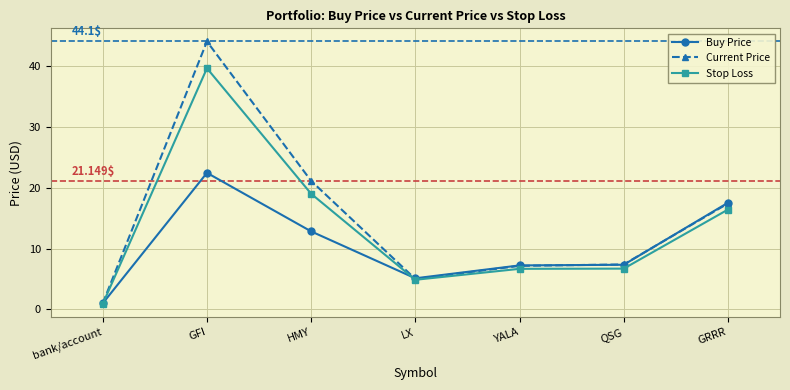

Rank the series by their maximum value, from highest to lowest.

Current Price, Stop Loss, Buy Price